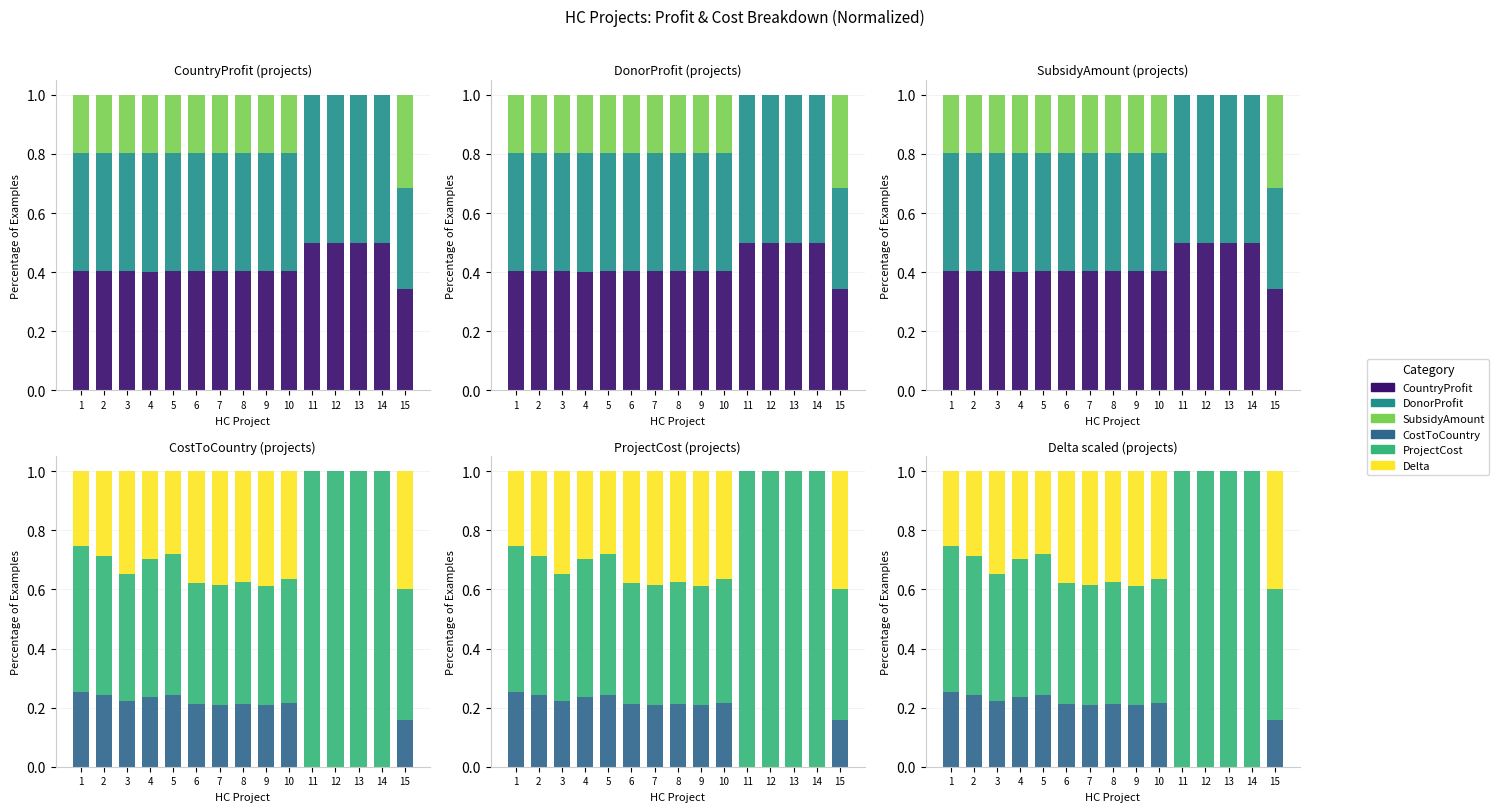

What is the value of the SubsidyAmount bar at the 1st from the left?

0.2